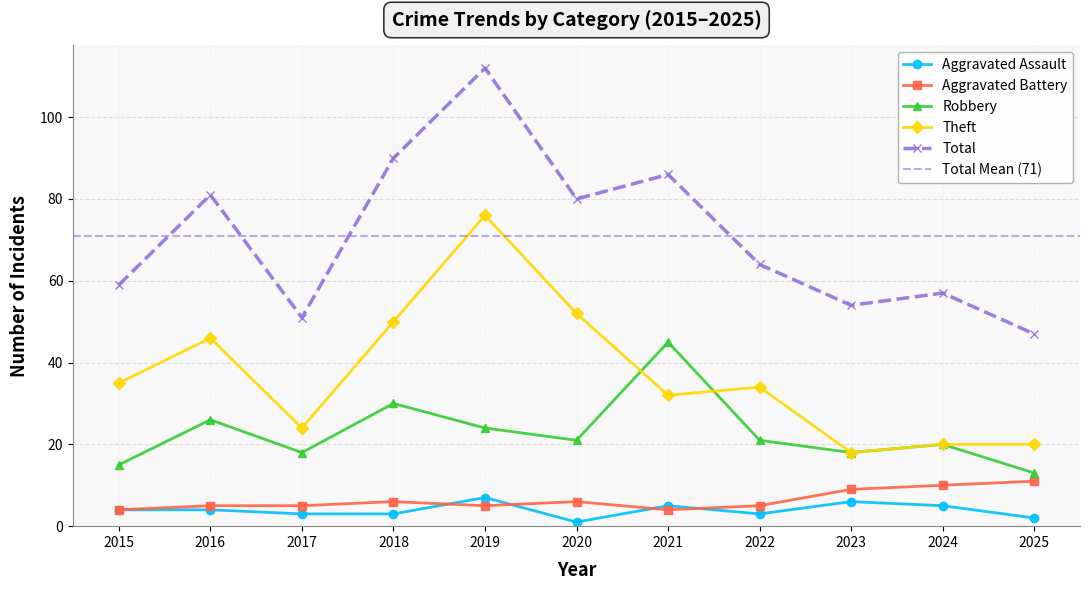

What is the sum of the Aggravated Battery values at 2024 and 2019?

15